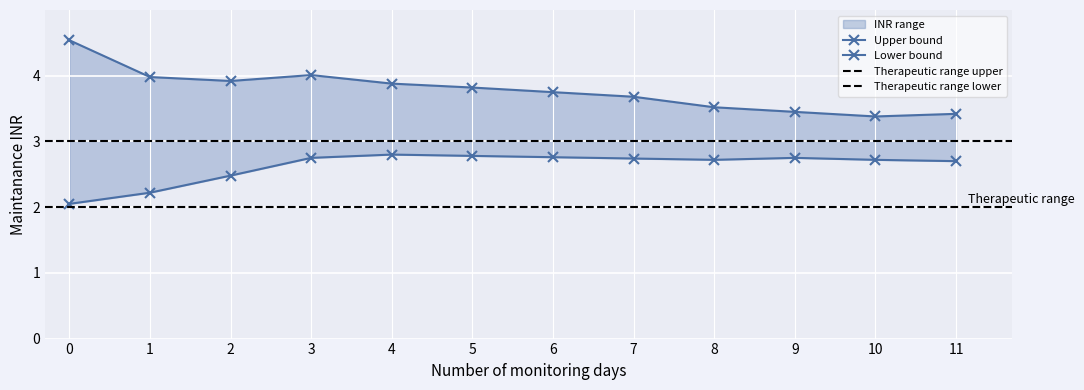

What is the value of the upper point at the 4th from the left?

4.0